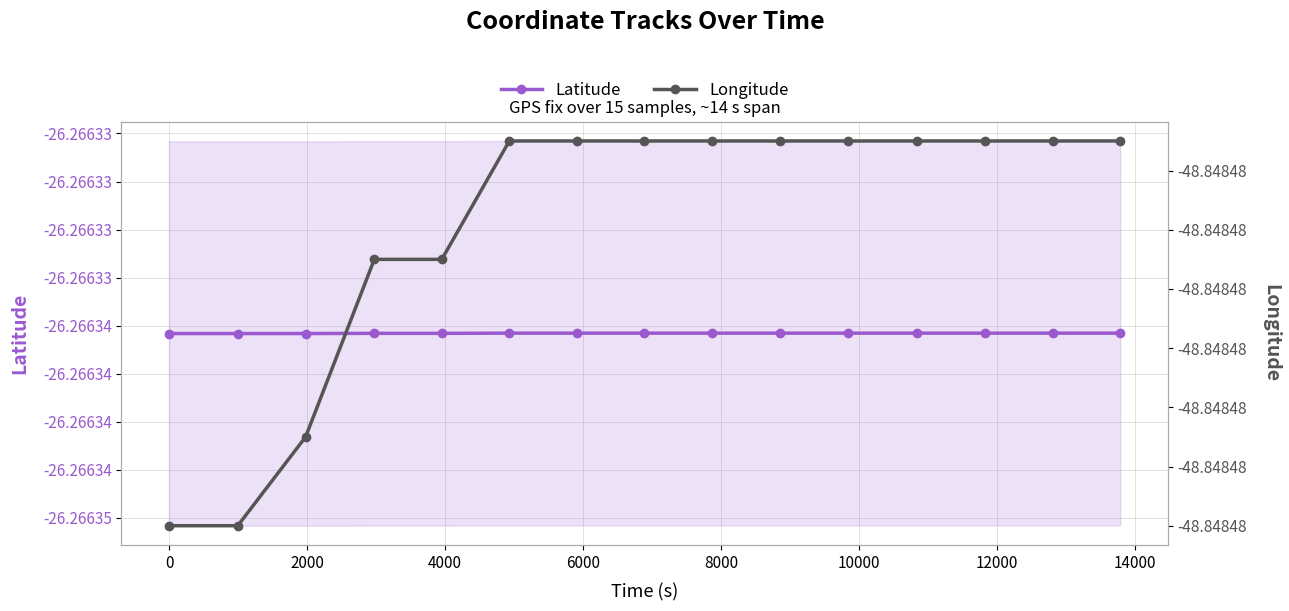

Reading left to right, what are all the values shown in this chart?

Latitude: -26.3	-26.3	-26.3	-26.3	-26.3	-26.3	-26.3	-26.3	-26.3	-26.3	-26.3	-26.3	-26.3	-26.3	-26.3
Longitude: -48.8	-48.8	-48.8	-48.8	-48.8	-48.8	-48.8	-48.8	-48.8	-48.8	-48.8	-48.8	-48.8	-48.8	-48.8